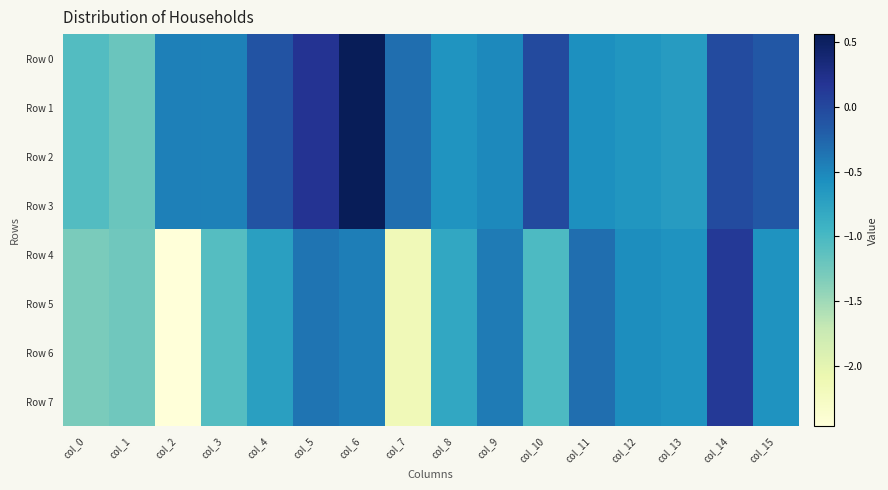

Count the number of categories in the chart.

16